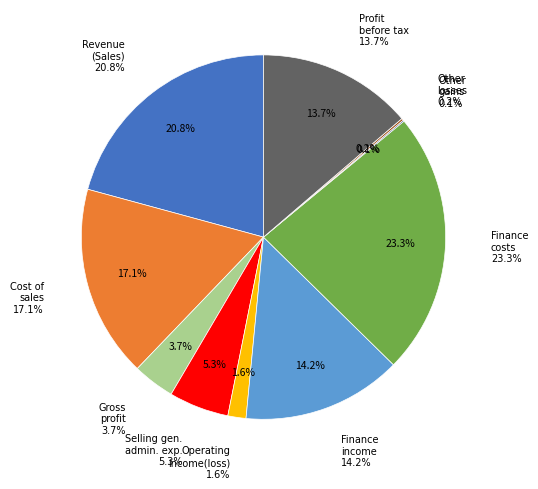

True or false: Other losses accounts for 0% of the total.

True